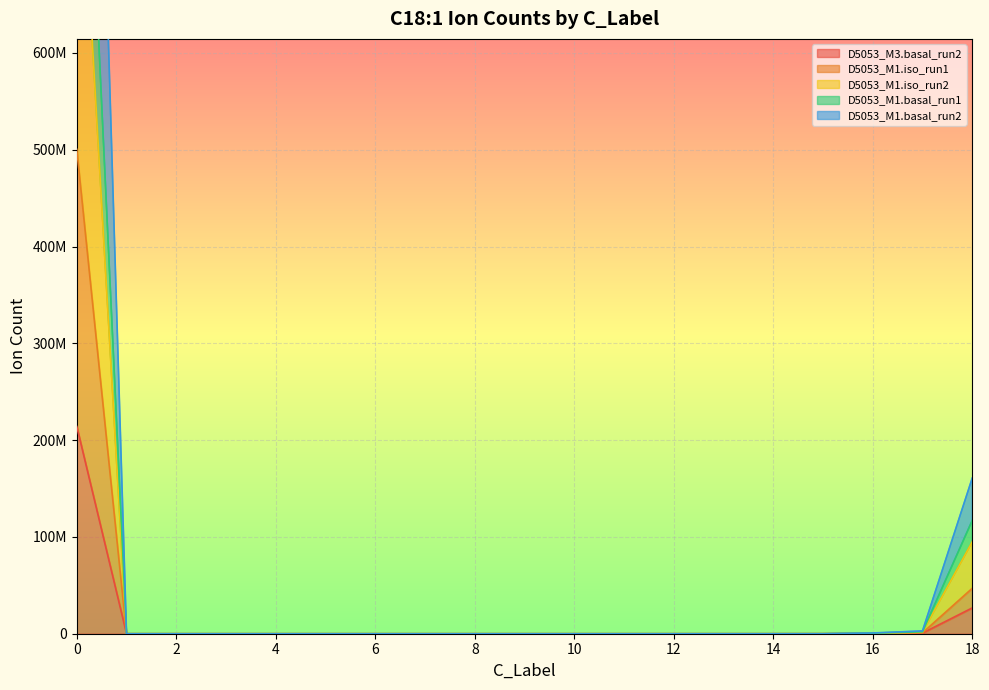

What is the difference between the D5053_M3.basal_run2 values at 10 and 17?

667071.4